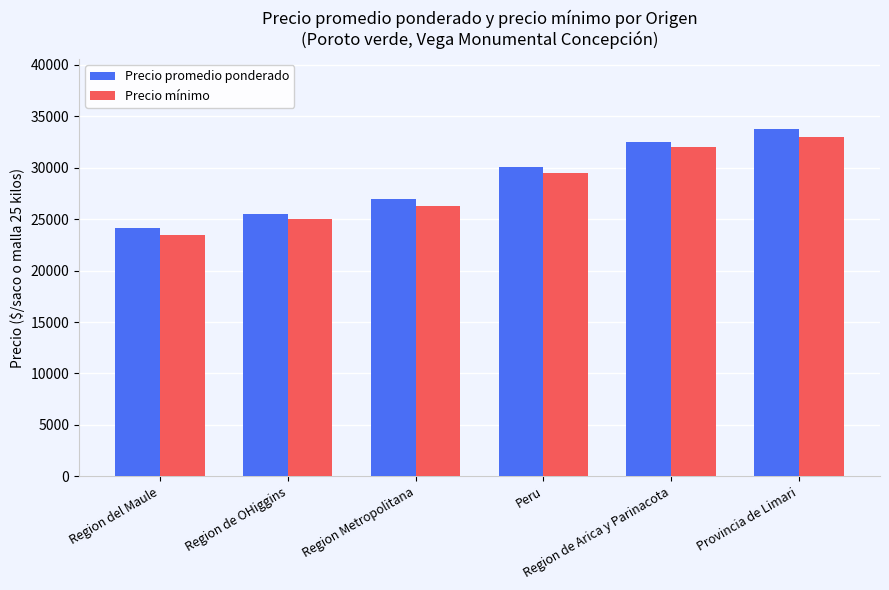

What is the difference between the highest and lowest values at Region de OHiggins?

500